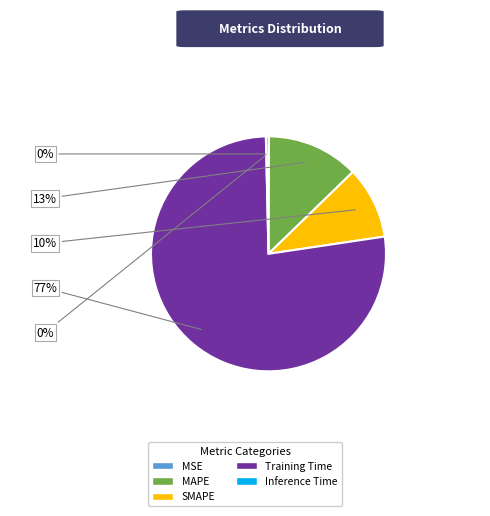

The Training Time slice represents 85% of the pie. True or false?

False